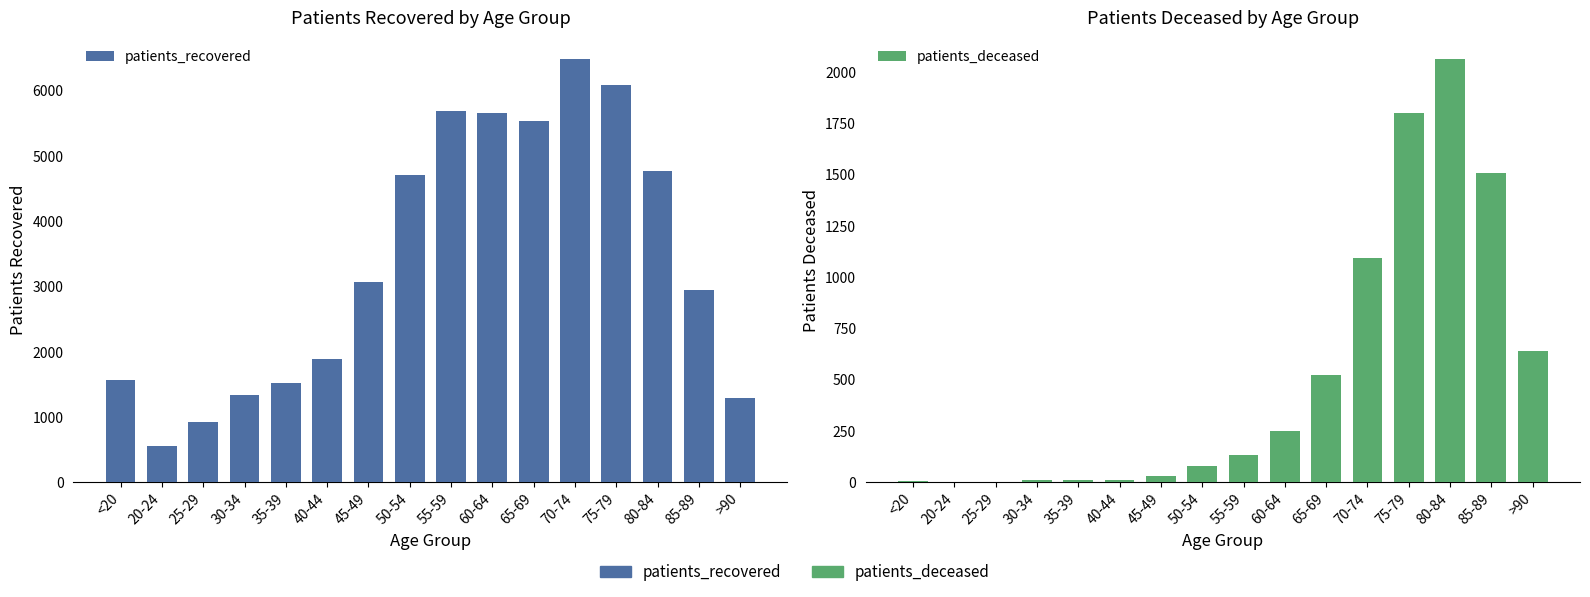

What is the sum of all patients_deceased values?

8157